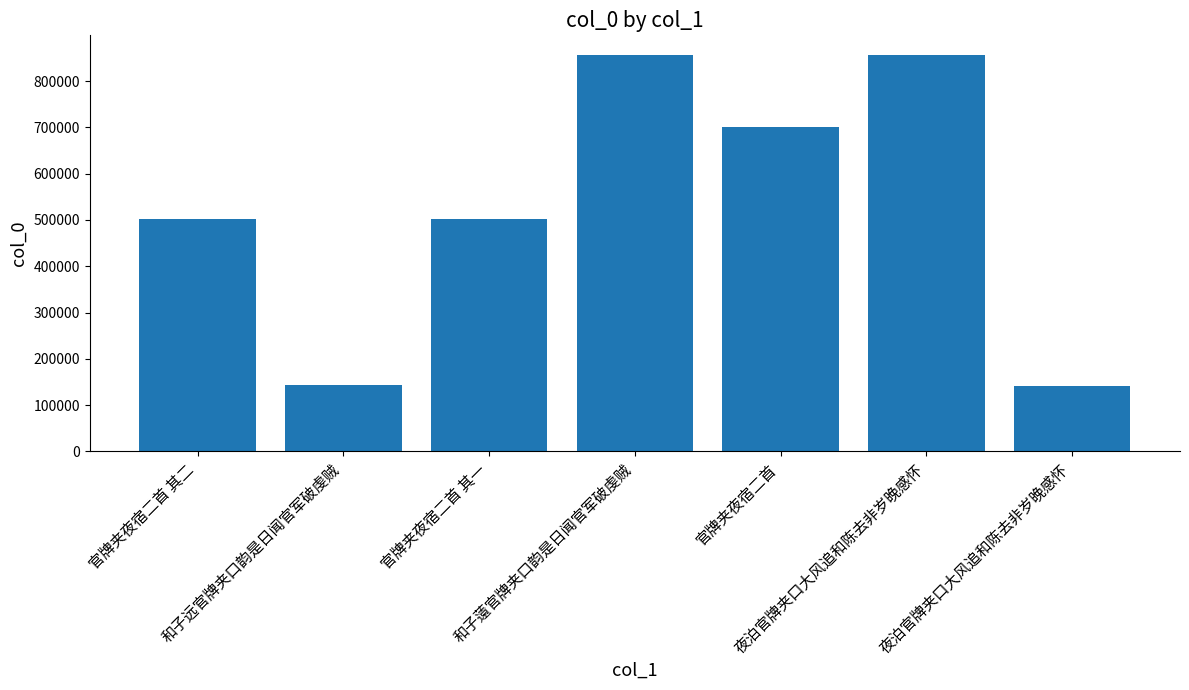

Does the chart contain stacked bars?

No